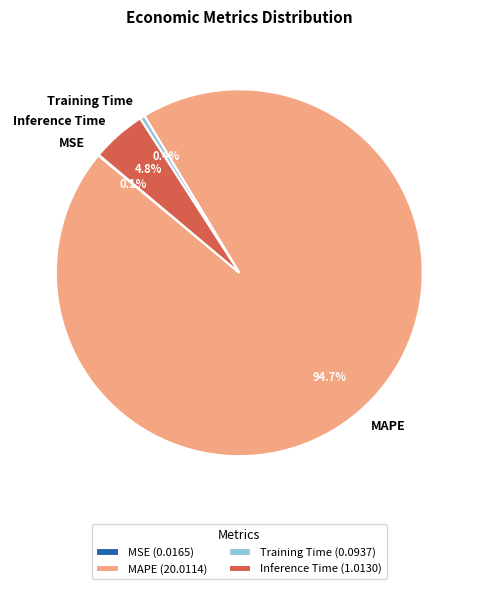

Combined, what portion of the pie is Inference Time and MAPE?

99.5%